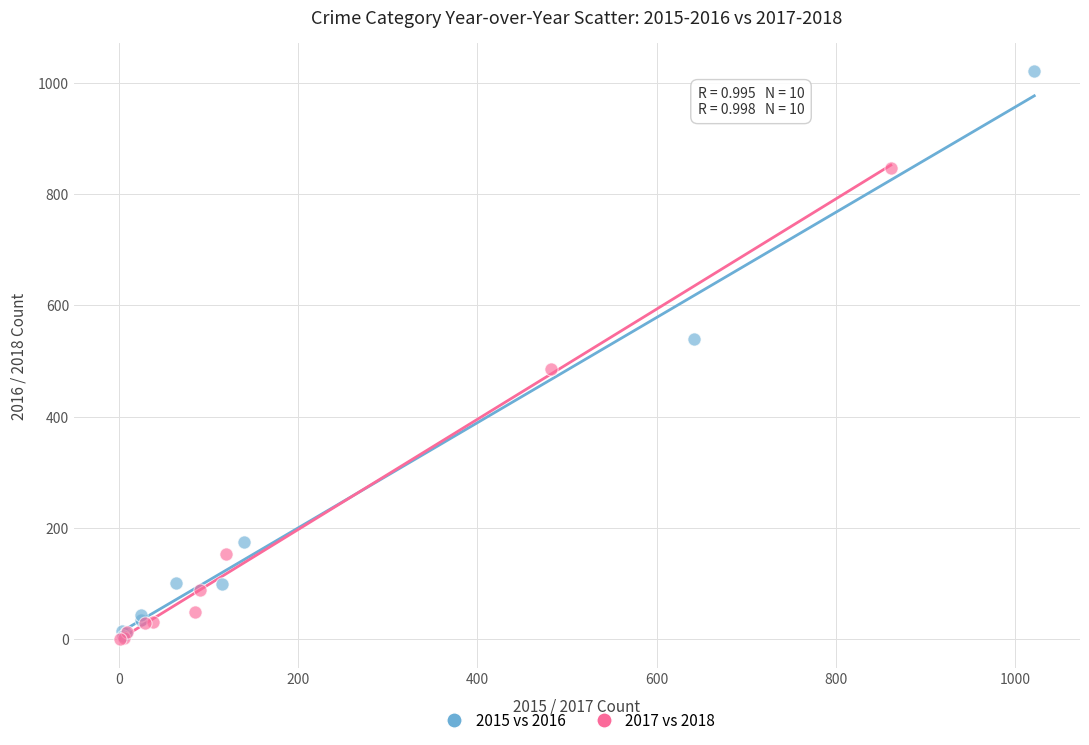

Which series has the largest Y range (max minus min)?

2015 vs 2016